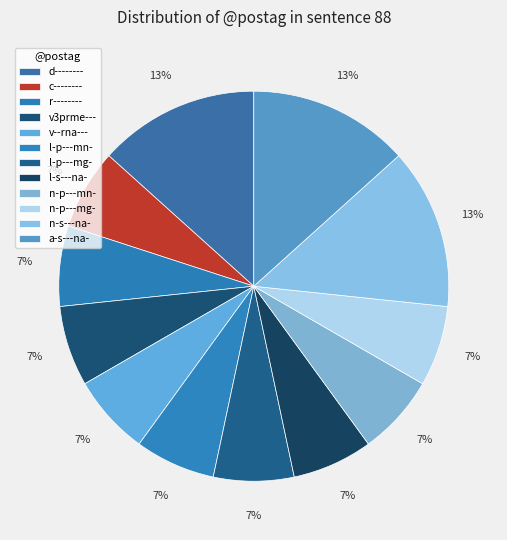

To the nearest percent, what percentage of the pie is n-p---mn-?

7%